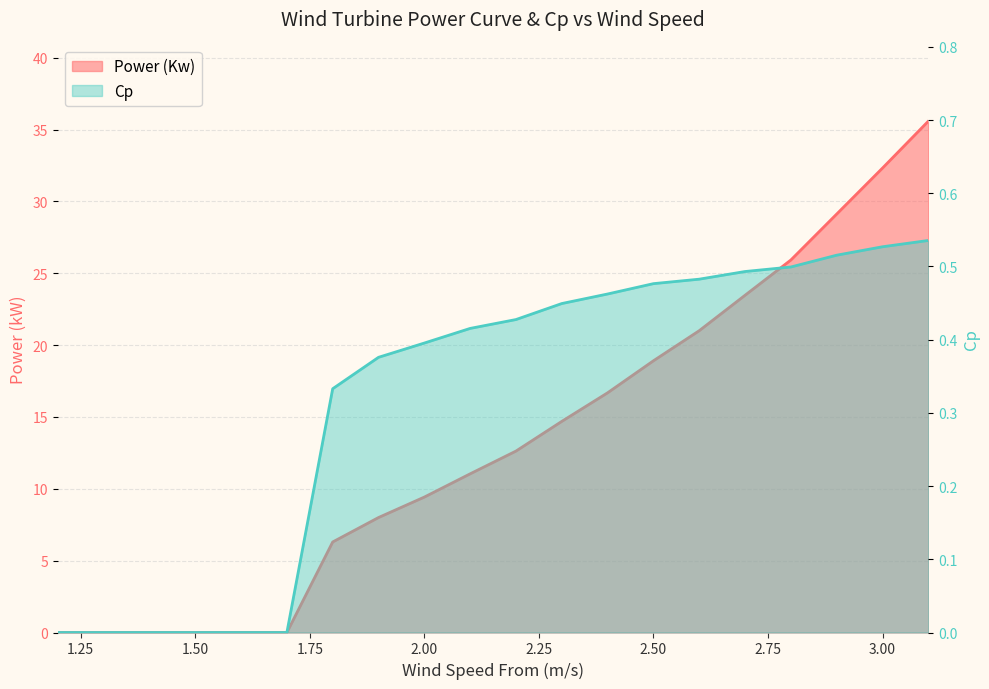

At which category is the sum across all series the highest?

3.1